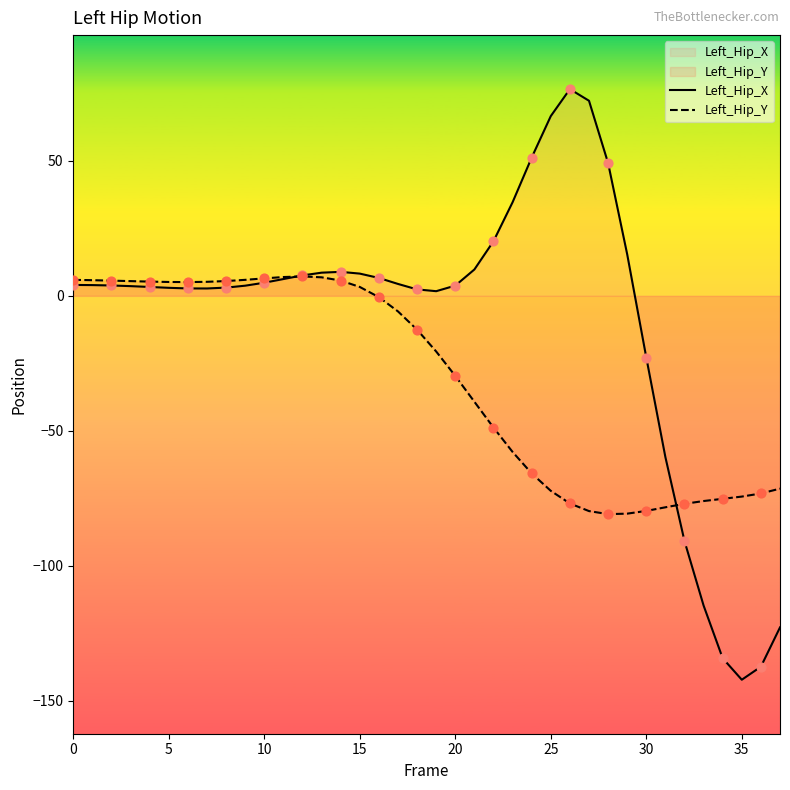

What are all the series names shown in the legend?

Left_Hip_X, Left_Hip_Y